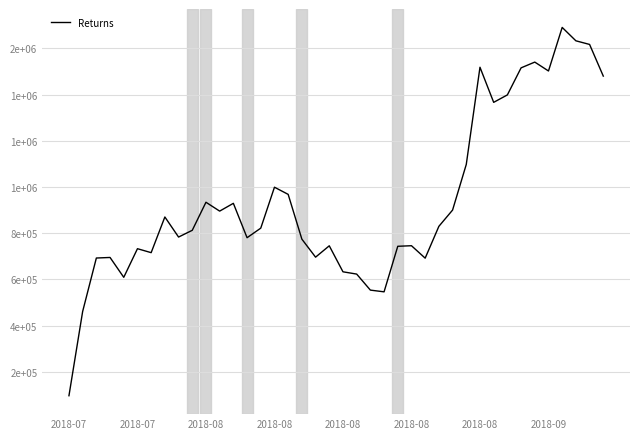

Does the chart display data point markers on the line(s)?

No